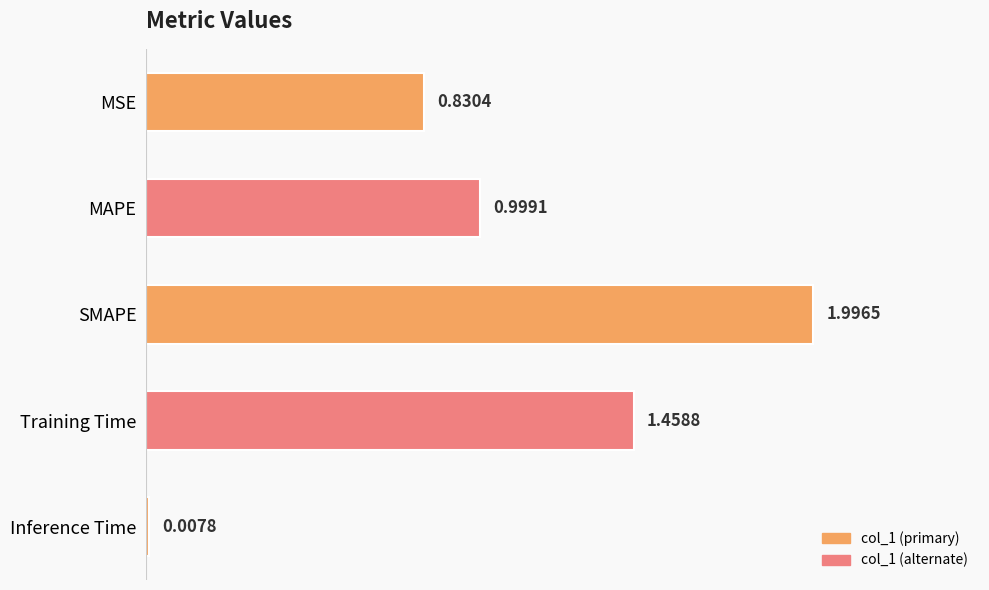

Where is the data nearest to the value 1?

MAPE